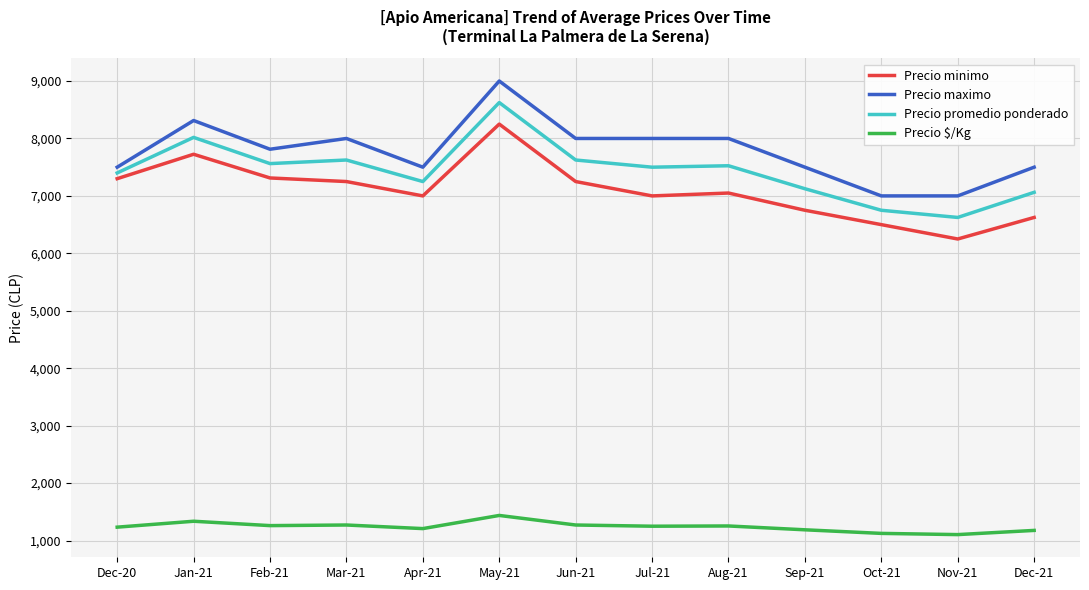

What is the spread (max minus min) of values at Jun-21?

6729.0